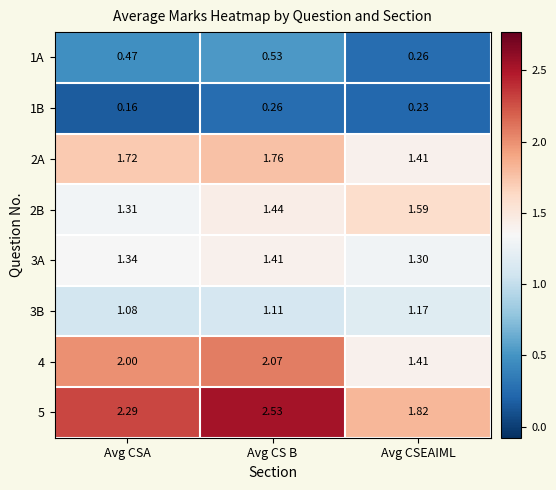

Rank the categories by 4 value from highest to lowest.

Avg CS B, Avg CSA, Avg CSEAIML